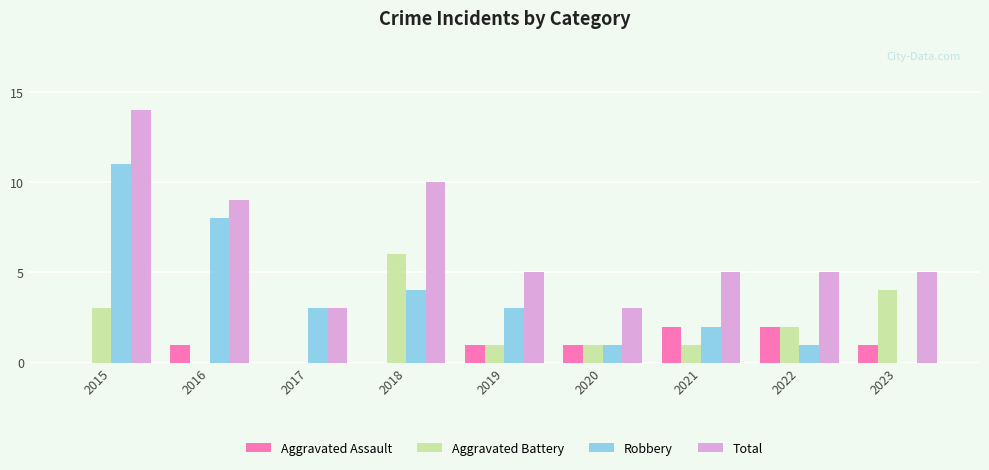

What are all the series names shown in the legend?

Aggravated Assault, Aggravated Battery, Robbery, Total